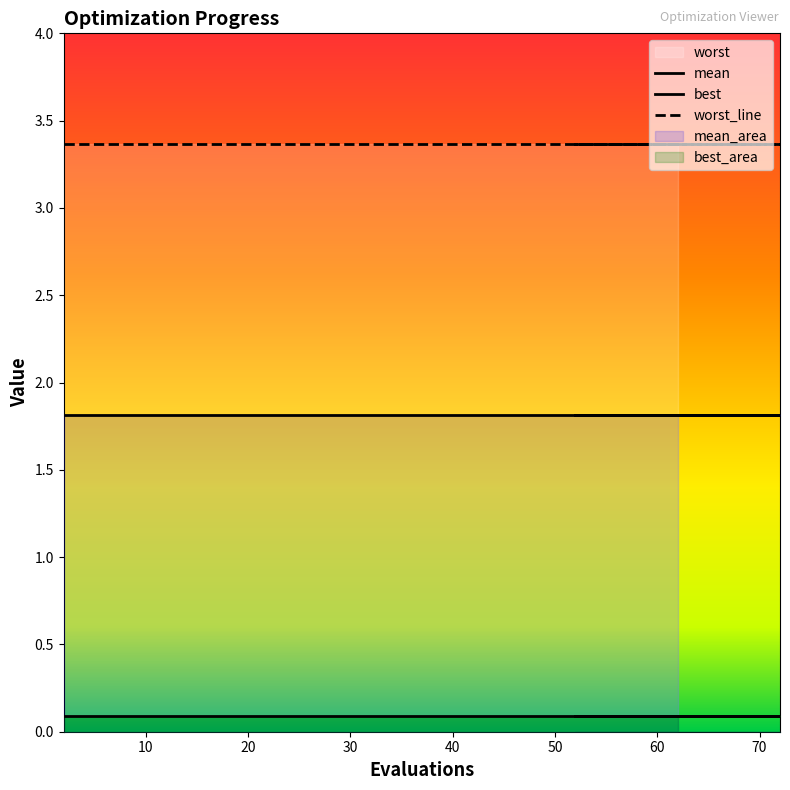

Reading right to left, list all the values displayed in this chart.

mean: 1.8	1.8	1.8	1.8	1.8	1.8	1.8	1.8	1.8	1.8	1.8	1.8	1.8	1.8	1.8
best: 0.1	0.1	0.1	0.1	0.1	0.1	0.1	0.1	0.1	0.1	0.1	0.1	0.1	0.1	0.1
worst: 3.4	3.4	3.4	3.4	3.4	3.4	3.4	3.4	3.4	3.4	3.4	3.4	3.4	3.4	3.4